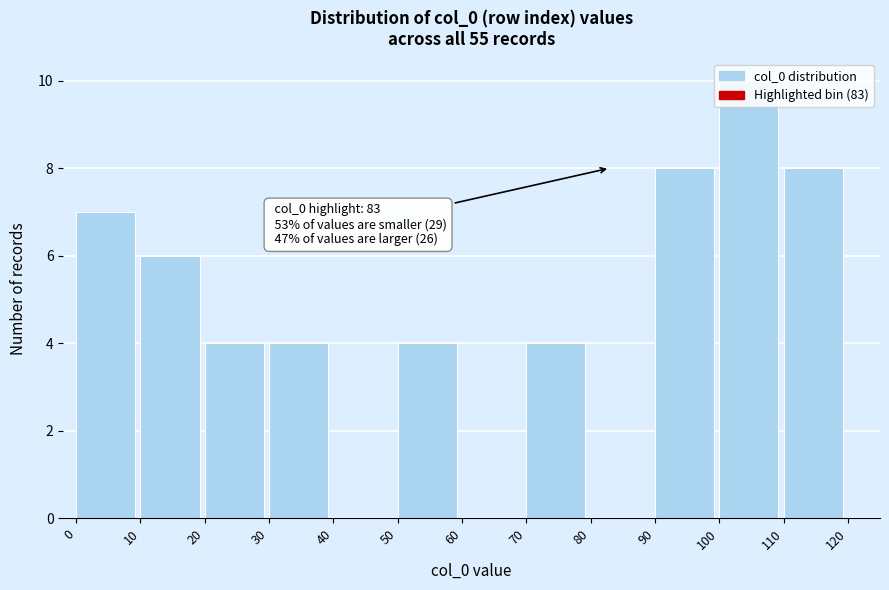

Over which range of the x-axis is the bar tallest?

100 to 110